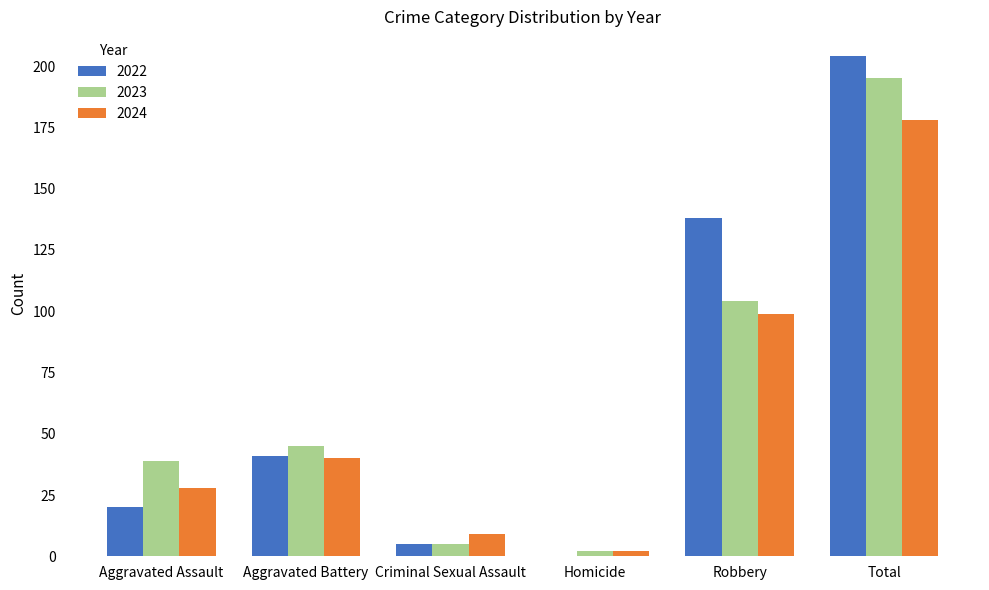

What is the highest value of the 2024 series?

178